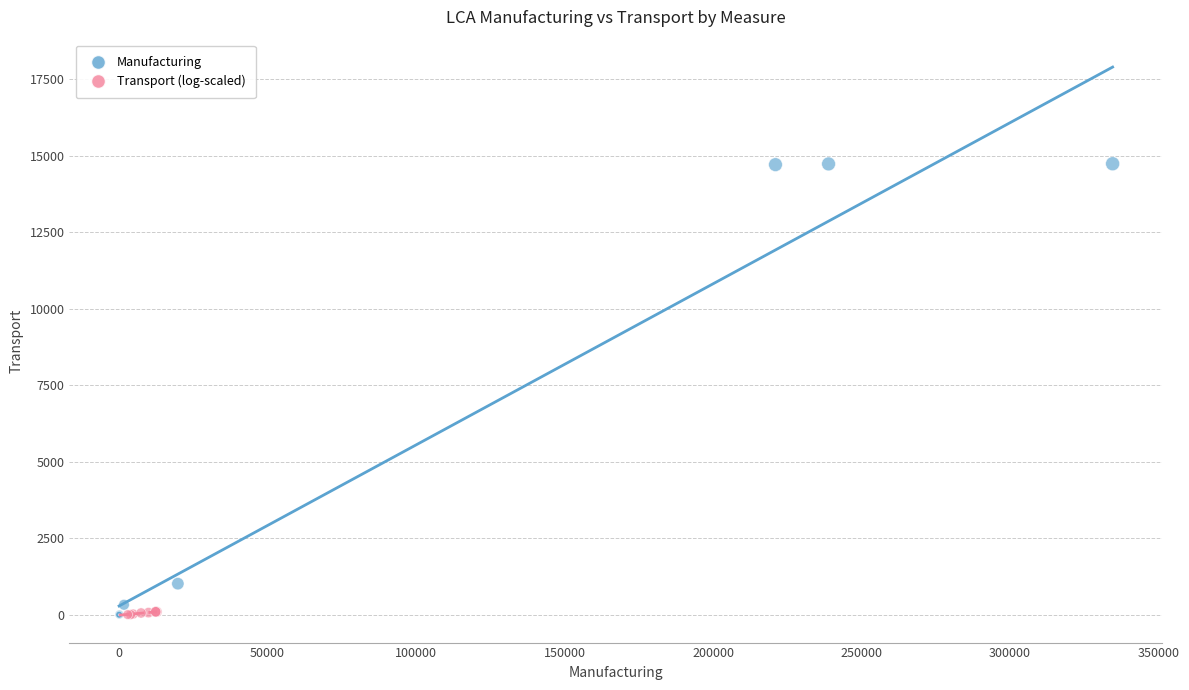

Which series reaches the maximum Y coordinate?

Manufacturing